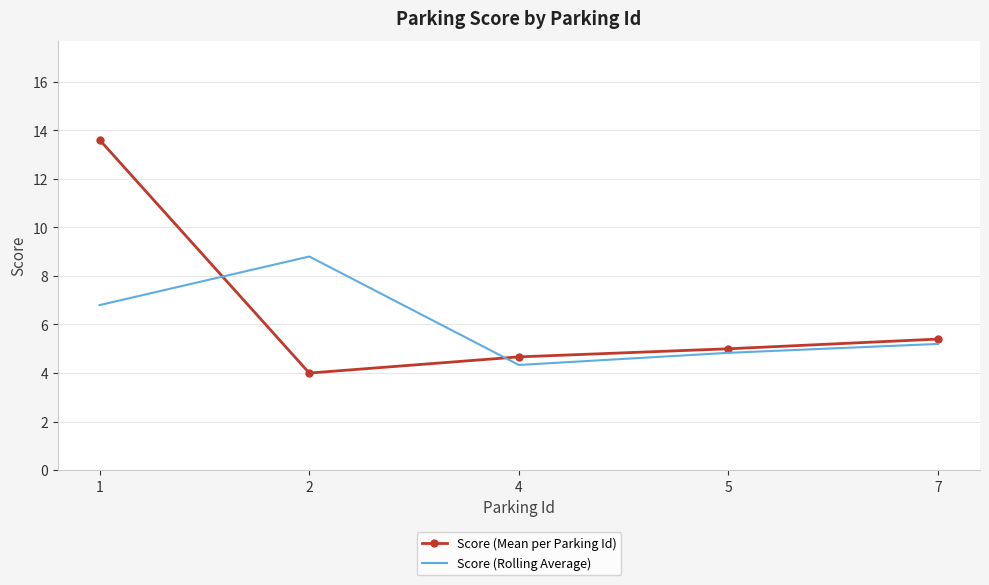

Which series has the largest range (max minus min)?

Score (Mean per Parking Id)